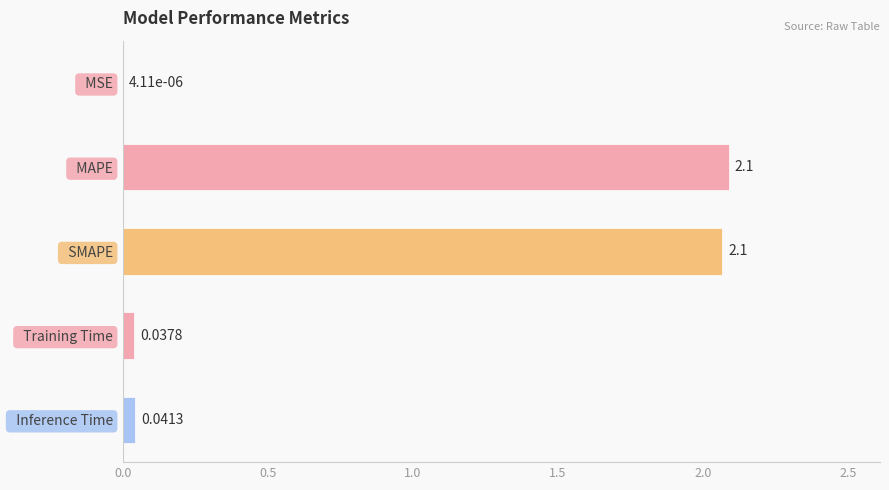

What is the sum of all values?

4.2